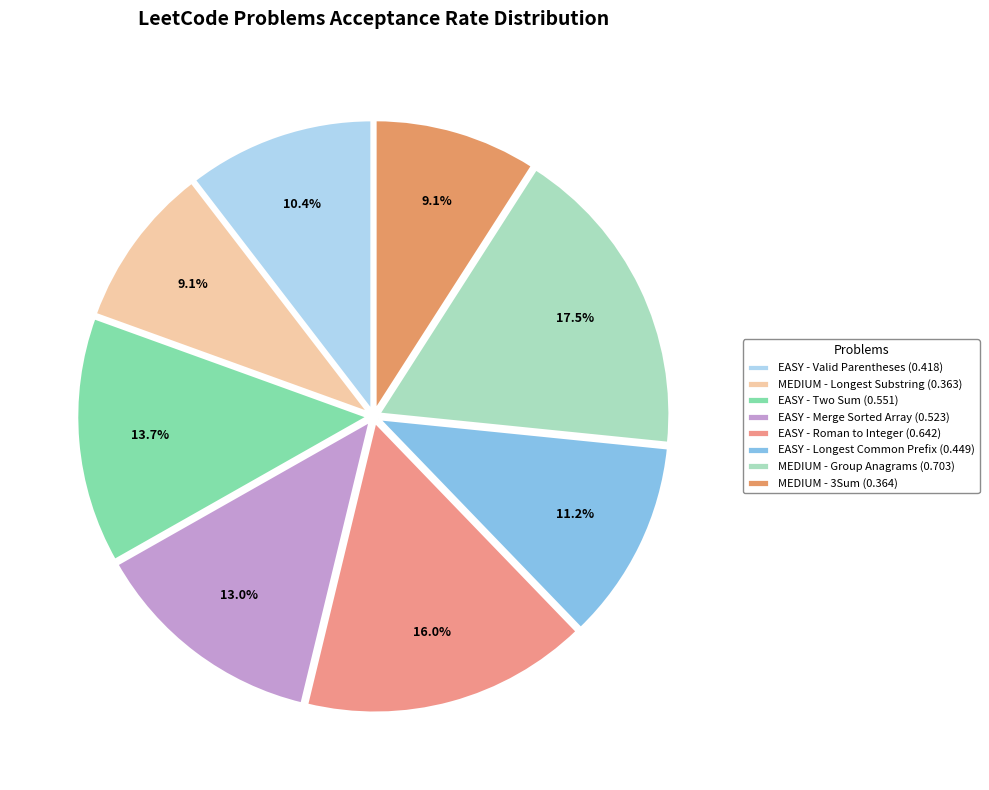

Which slice is the smallest?

MEDIUM - Longest Substring